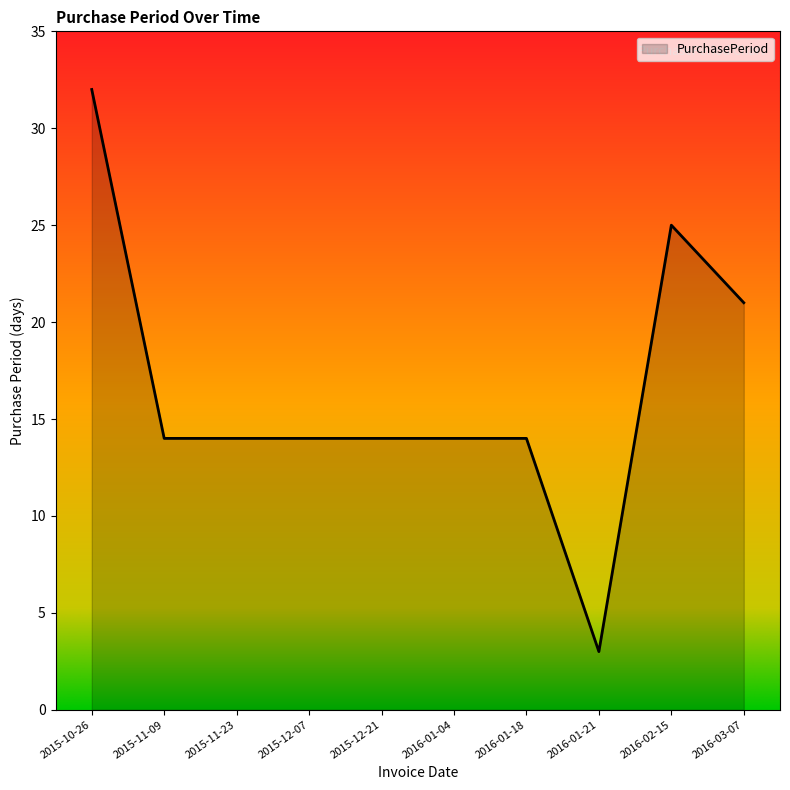

What value does the data have at 2016-02-15?

25